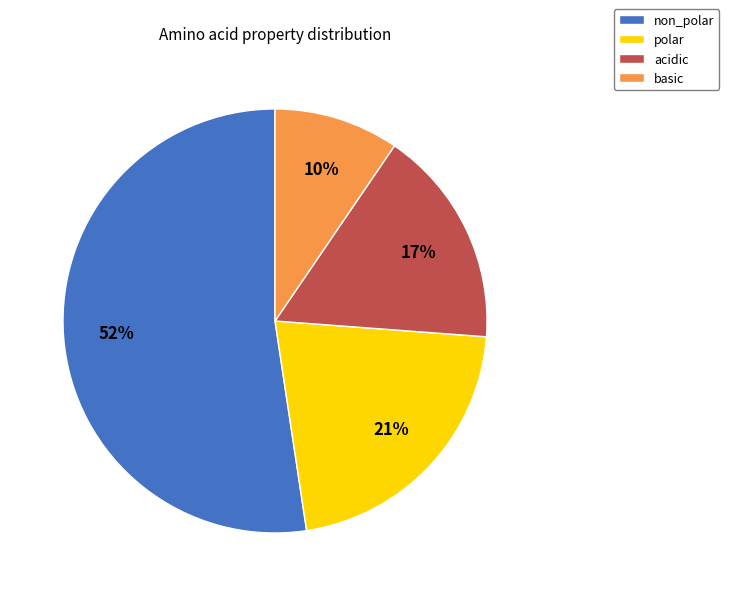

To the nearest percent, what is the average slice percentage?

25%